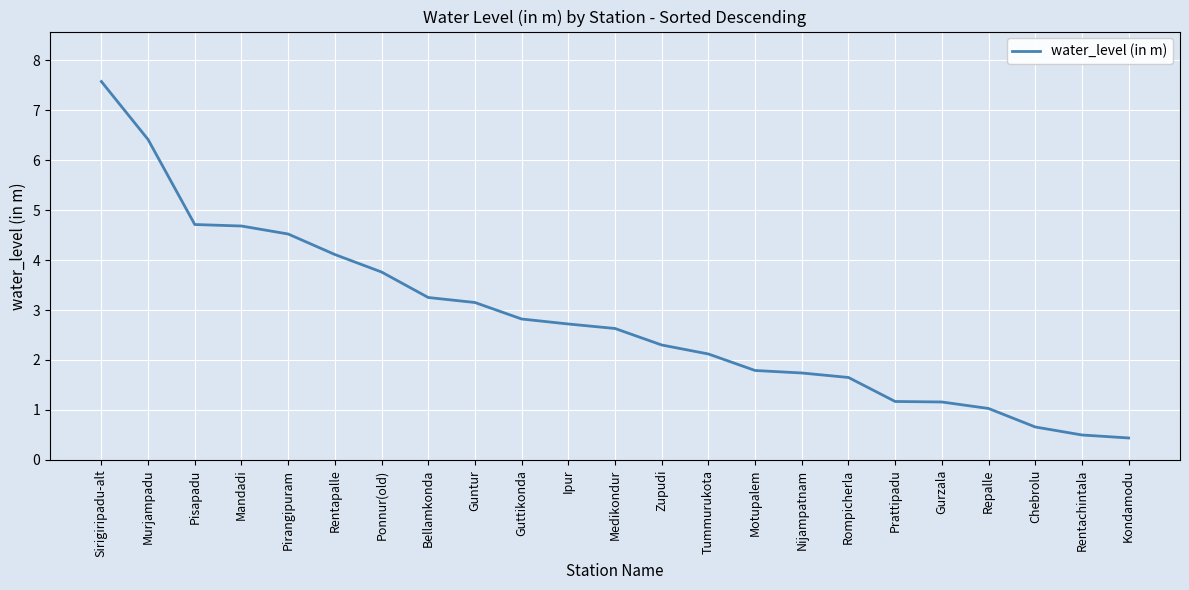

Which has a higher value, Rentapalle or Pirangipuram?

Pirangipuram